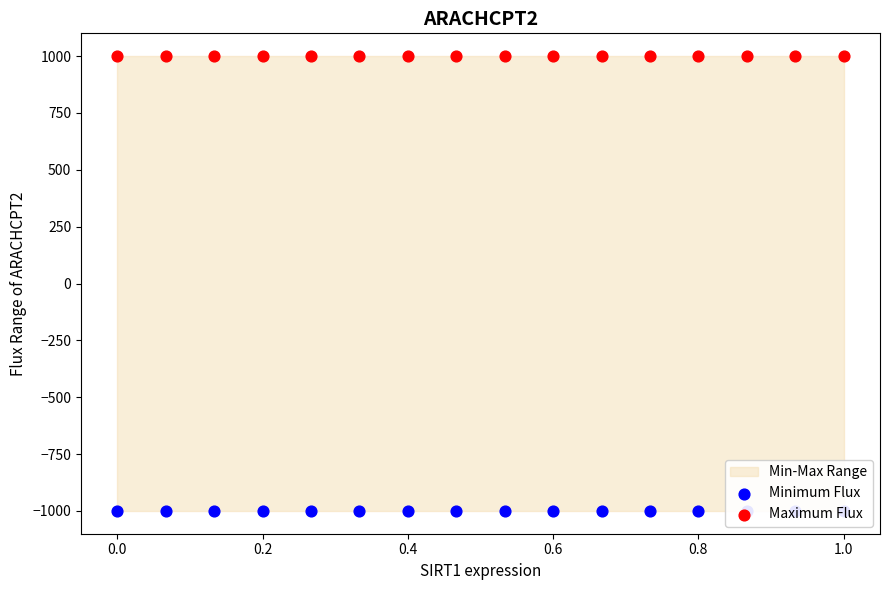

Which series has the widest spread of Y values?

Minimum Flux